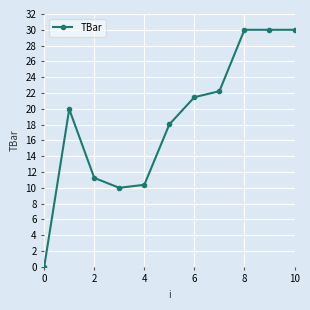

What is the value of the 10th point from the left?

30.0